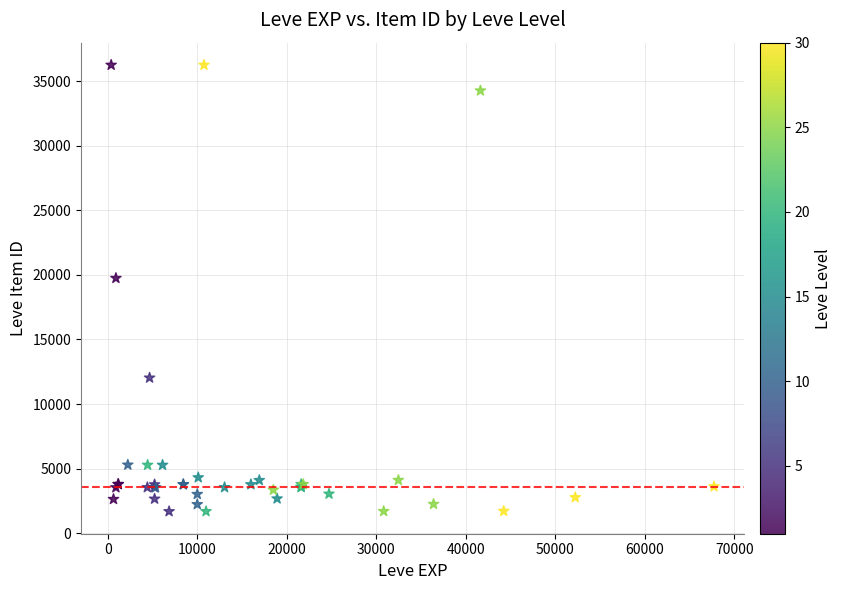

What Y value in the scatter plot is closest to 18967?

19744